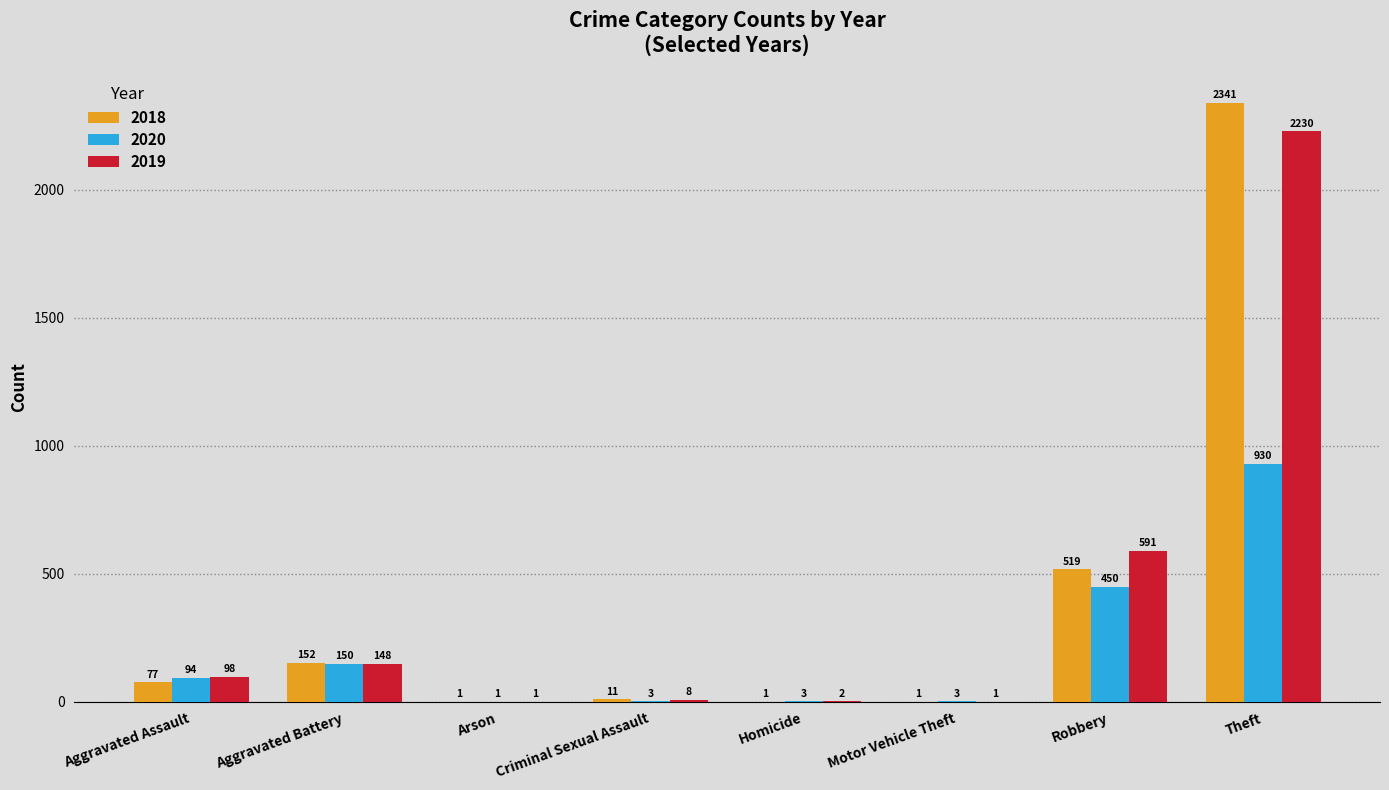

How many groups of bars are there?

8